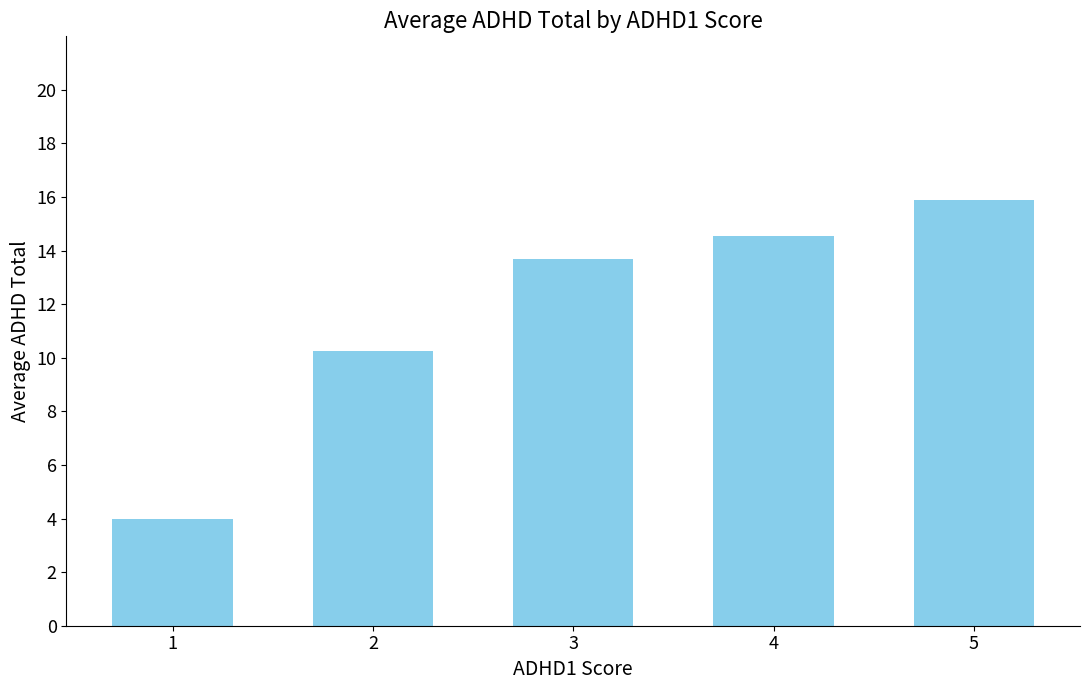

What is the value of the 5th bar from the left?

15.9